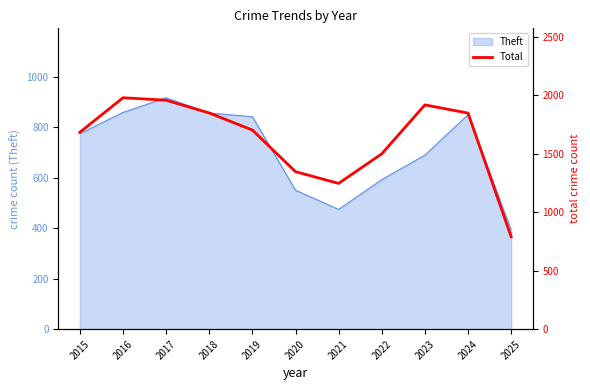

How many lines are shown in the chart?

1